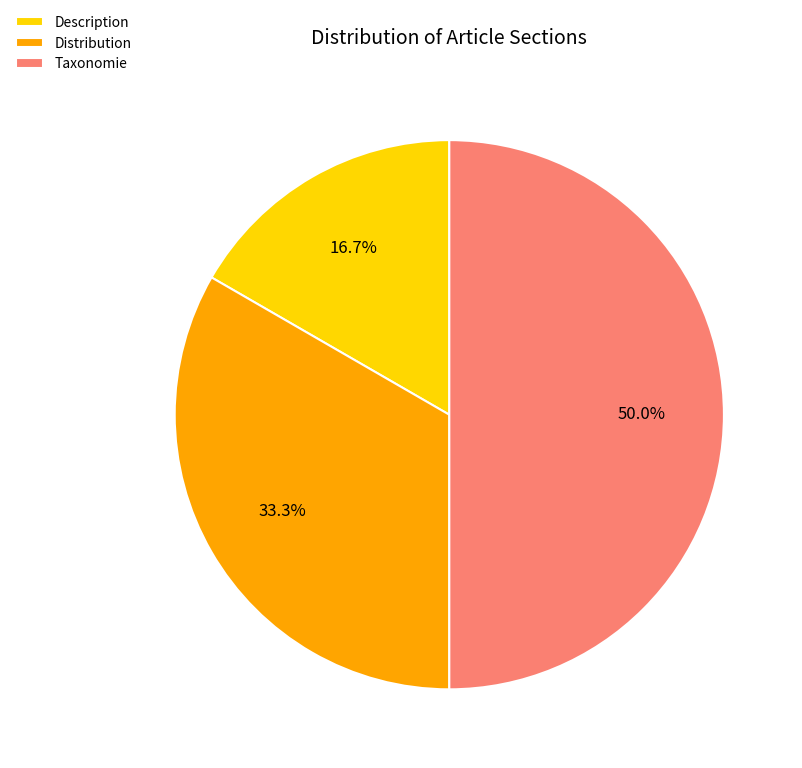

How many slices are in this pie chart?

3